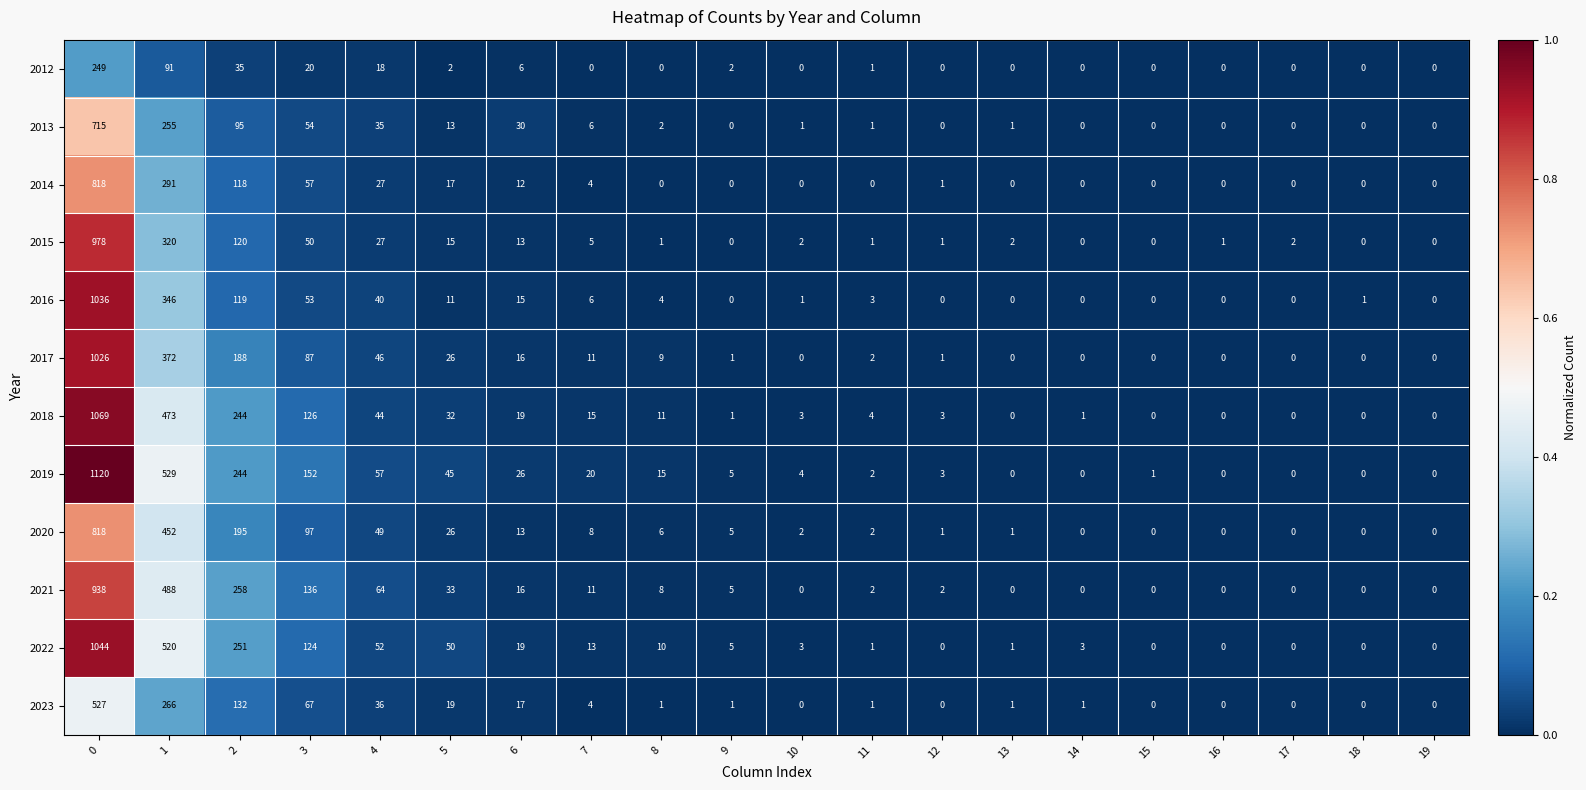

What is the difference between the 2013 values at 4 and 9?

35